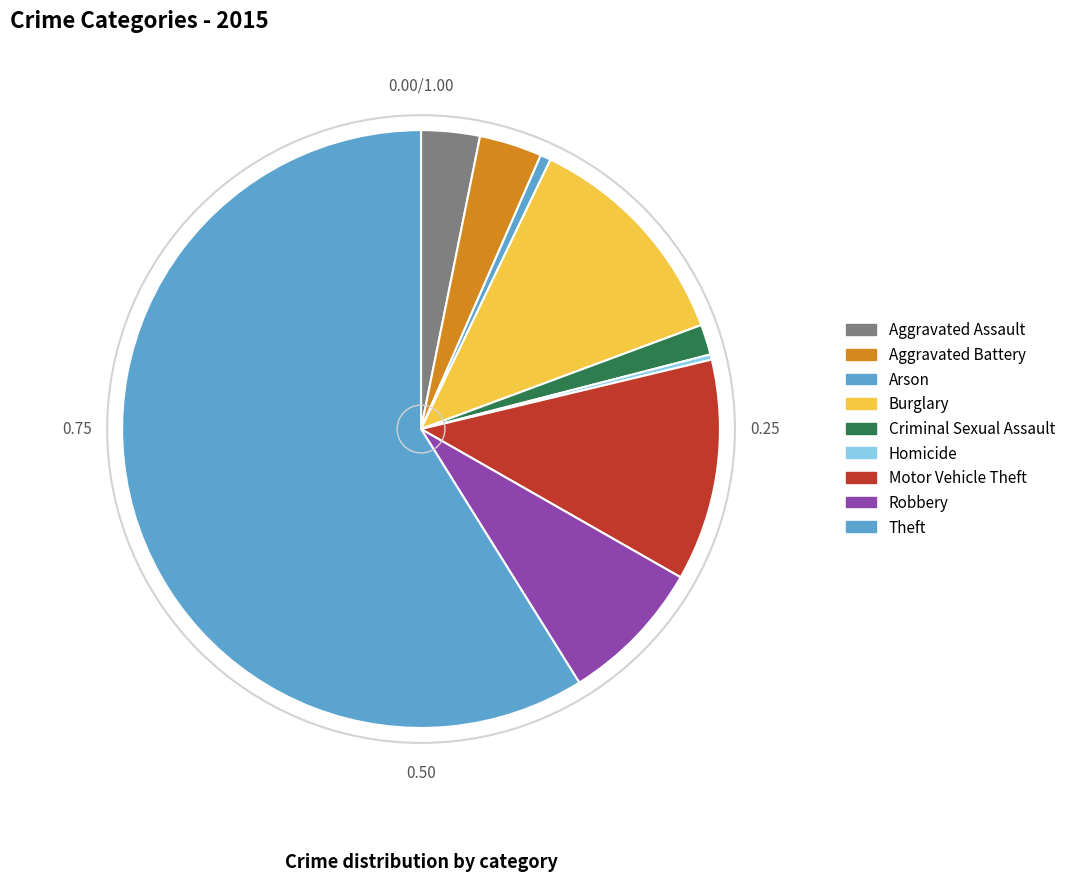

Do Aggravated Assault and Arson together represent more than half of the pie?

No